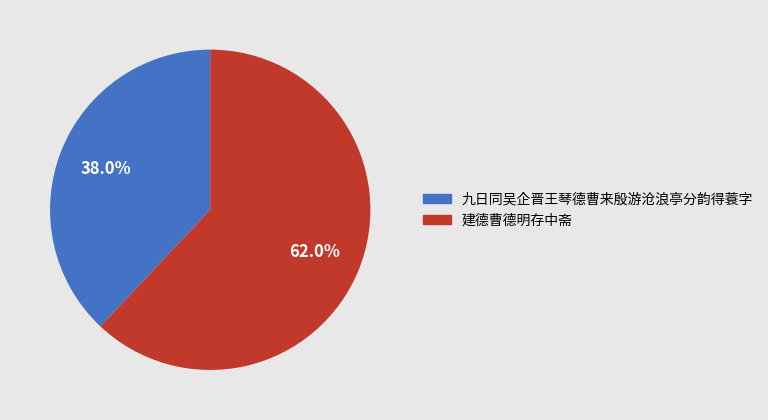

What percentage is NOT represented by 九日同吴企晋王琴德曹来殷游沧浪亭分韵得蓑字?

62.0%